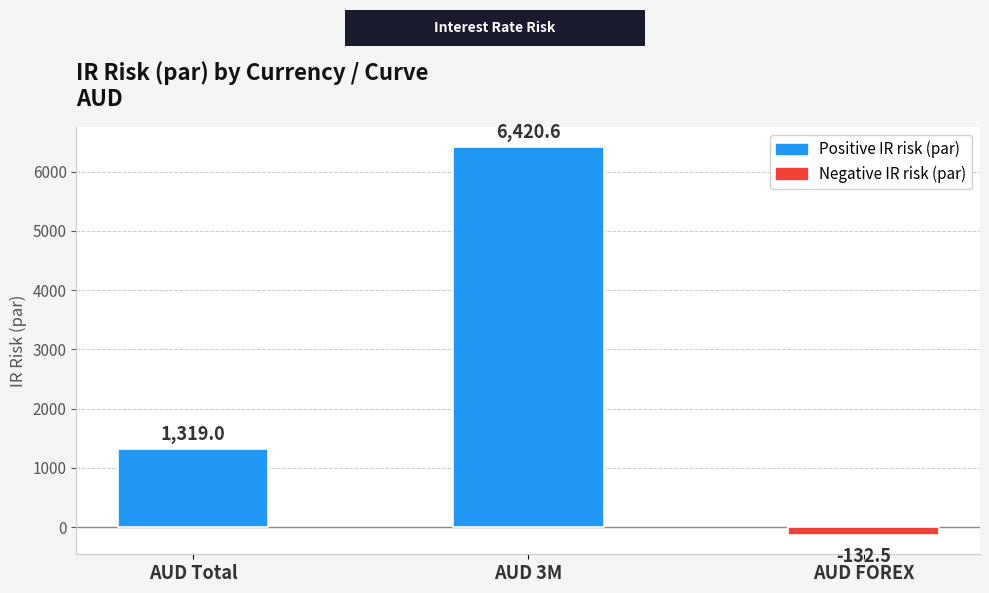

List the labels in order of value, smallest first.

AUD FOREX, AUD Total, AUD 3M